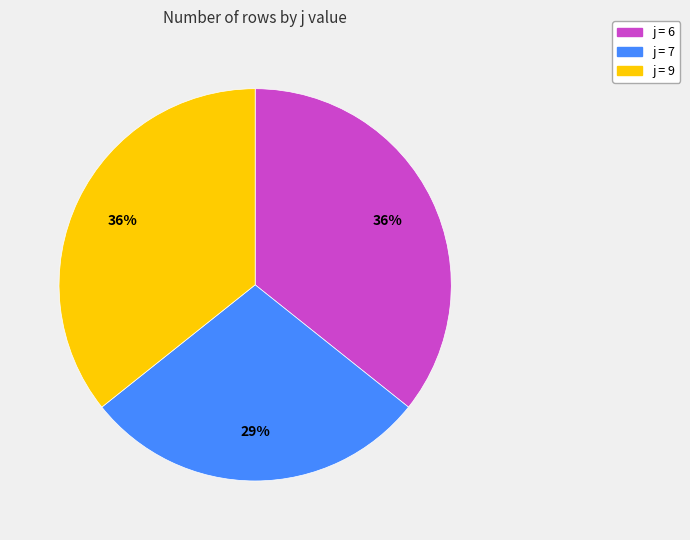

Is there any slice that represents more than half of the pie?

No